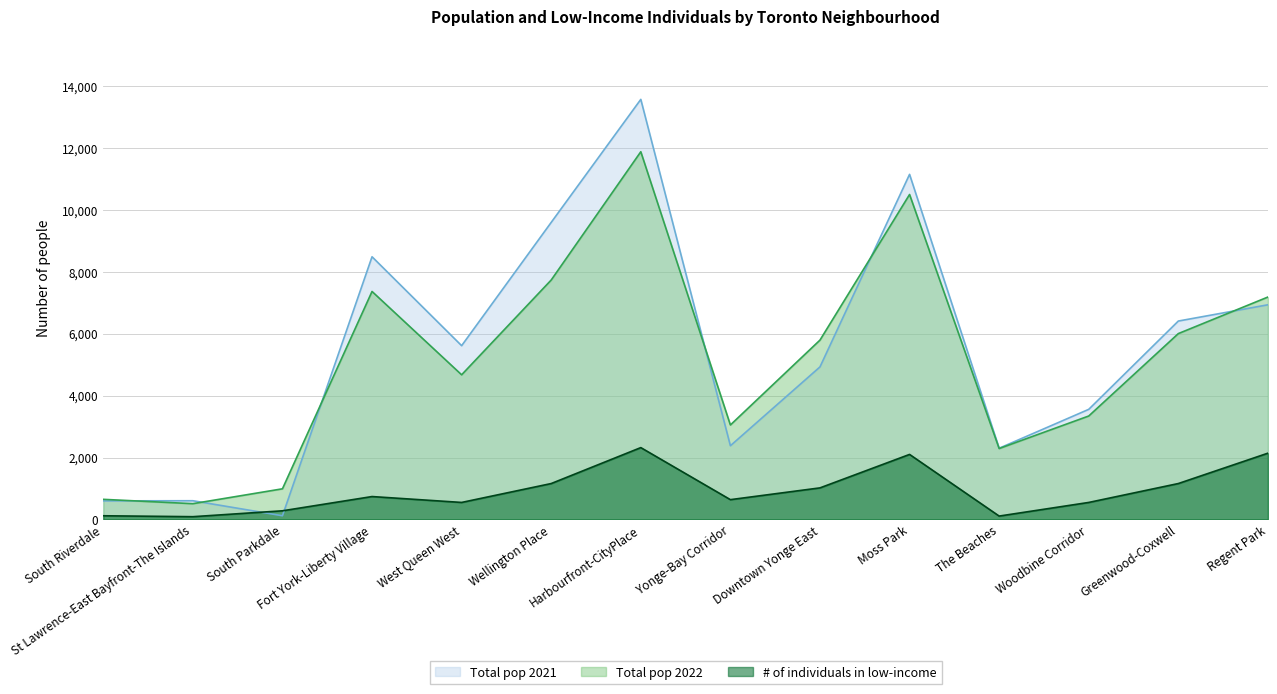

What is the sum of all # of individuals in low-income values?

12980